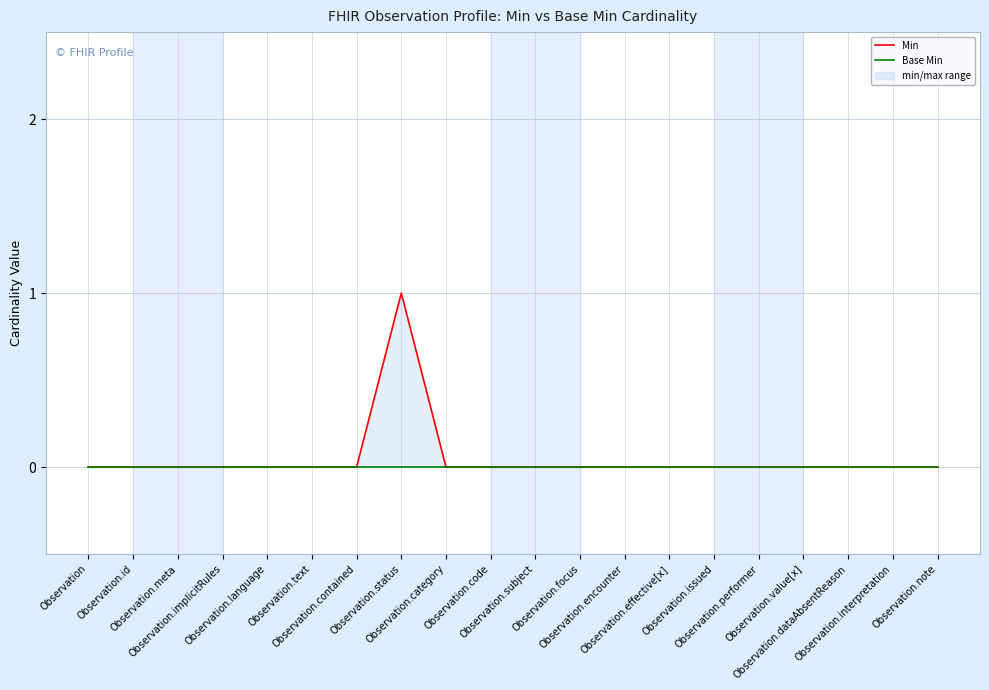

What is the sum of all Min values?

1